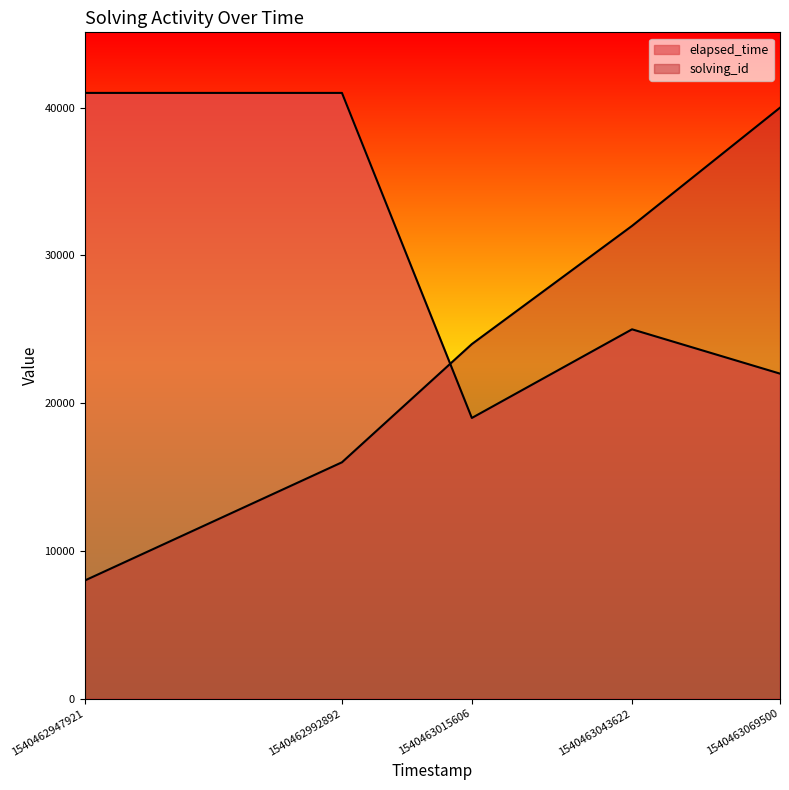

Where is the first local maximum for elapsed_time?

1540463043622